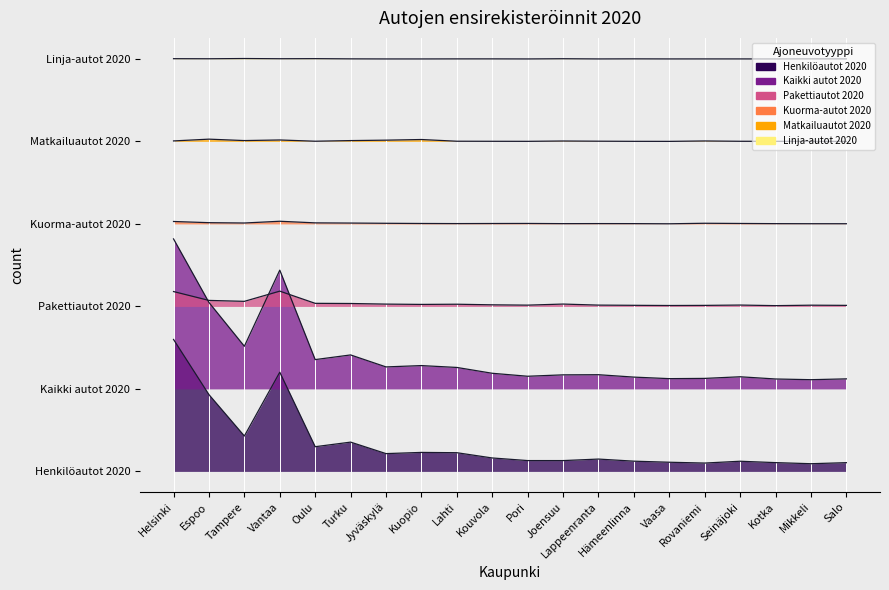

What is the difference between the Kaikki autot 2020 values at Lappeenranta and Seinäjoki?

151.0